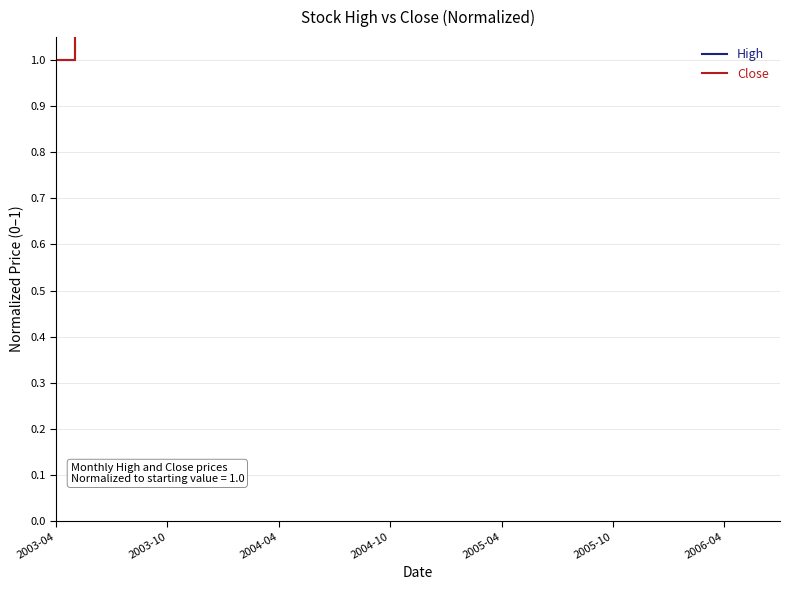

Where is High nearest to the value 3?

2003-10